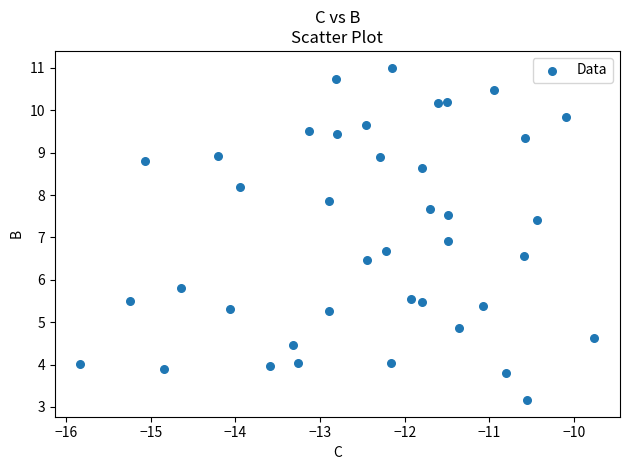

What is the range of X values (max minus min)?

6.1